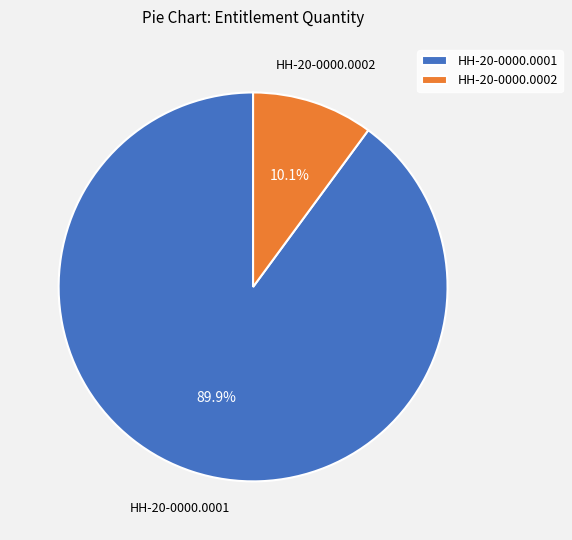

Approximately how many times larger is the value at HH-20-0000.0002 compared to HH-20-0000.0001?

0.1